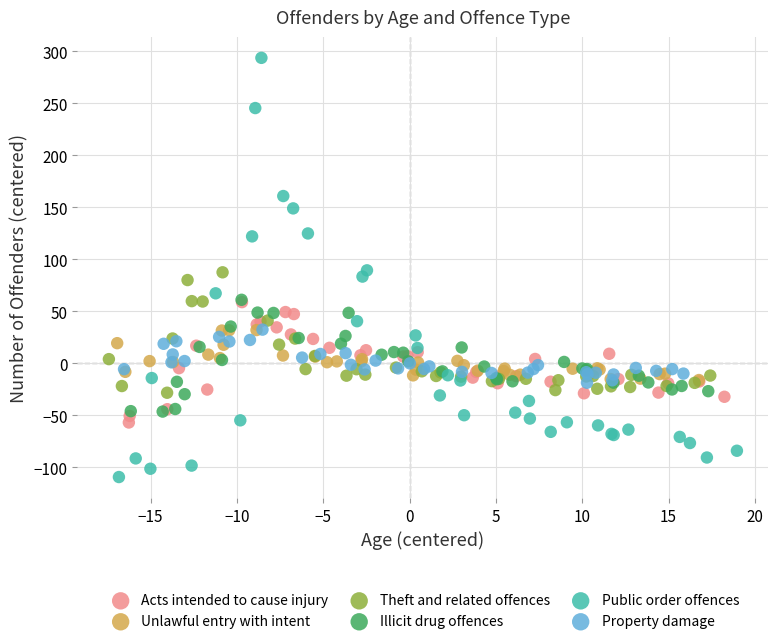

What are all the series names shown in the legend?

Acts intended to cause injury, Unlawful entry with intent, Theft and related offences, Illicit drug offences, Public order offences, Property damage